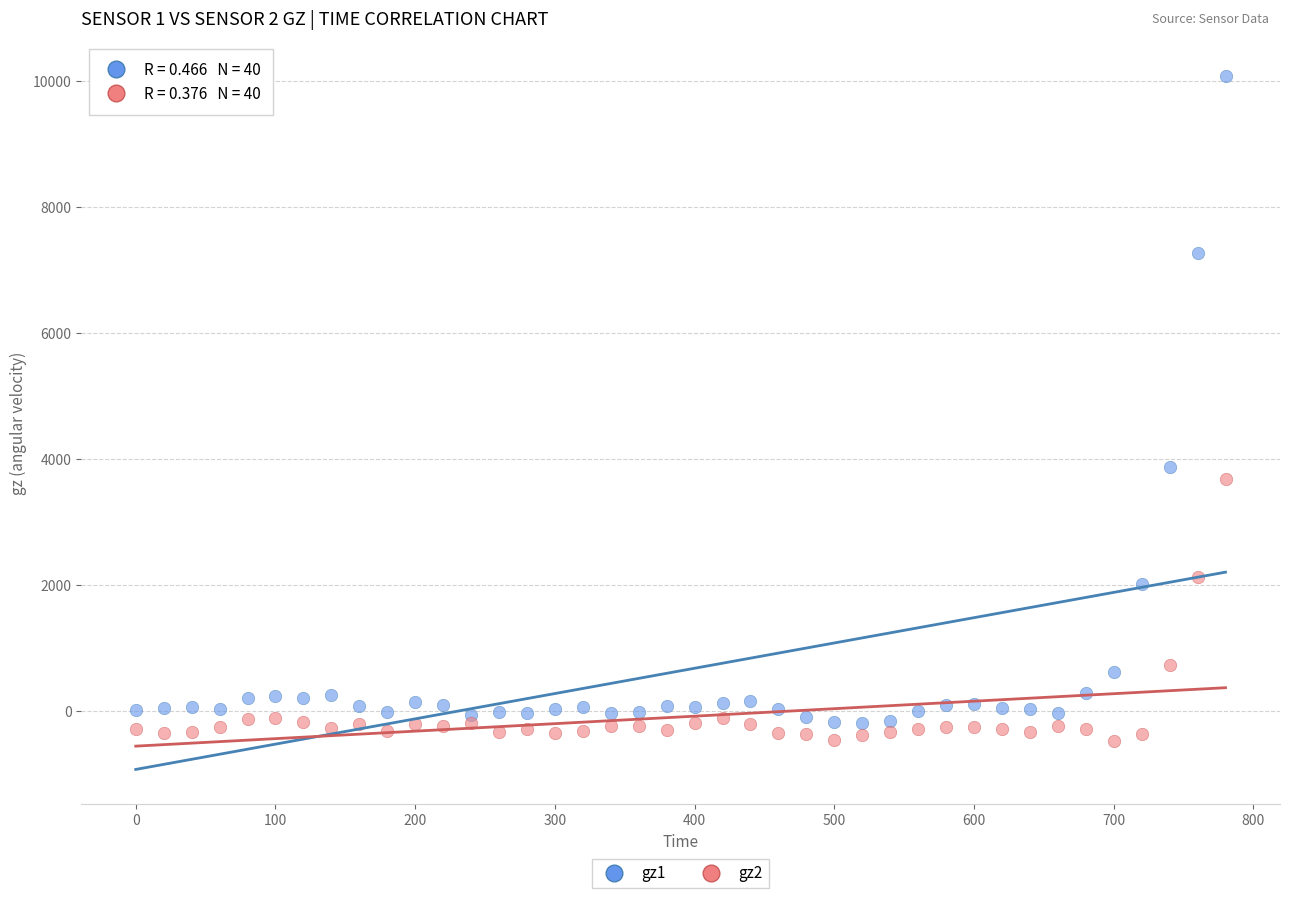

Which series contains the lowest Y value?

gz2